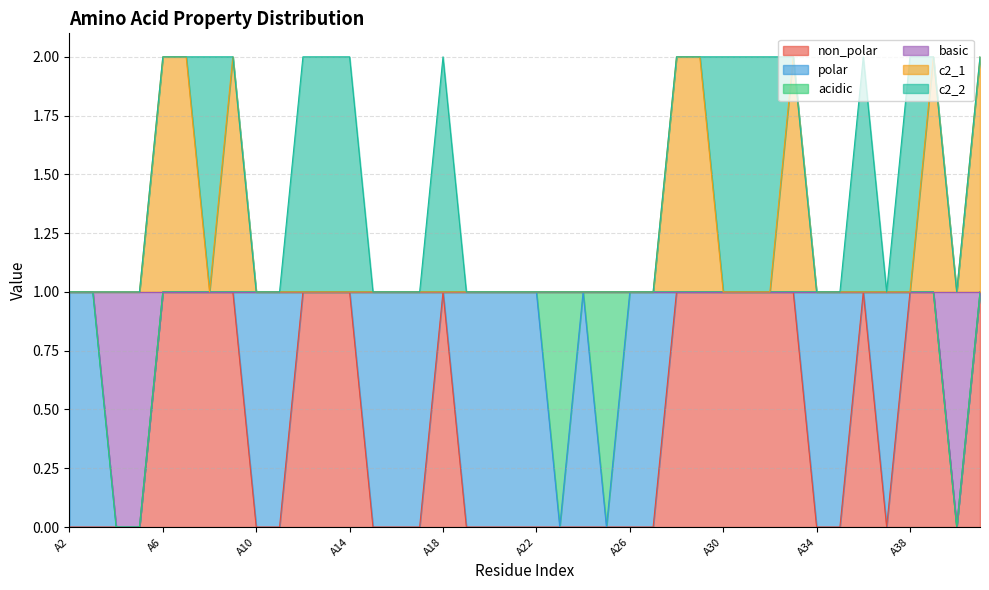

What value does the c2_1 series have at A12?

1